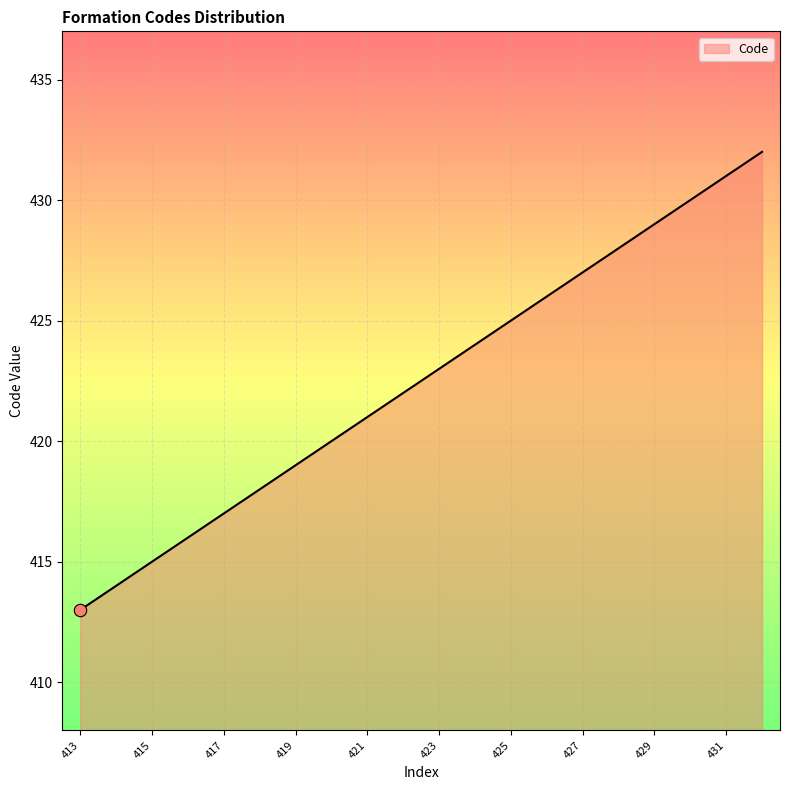

What is the greatest value displayed?

432